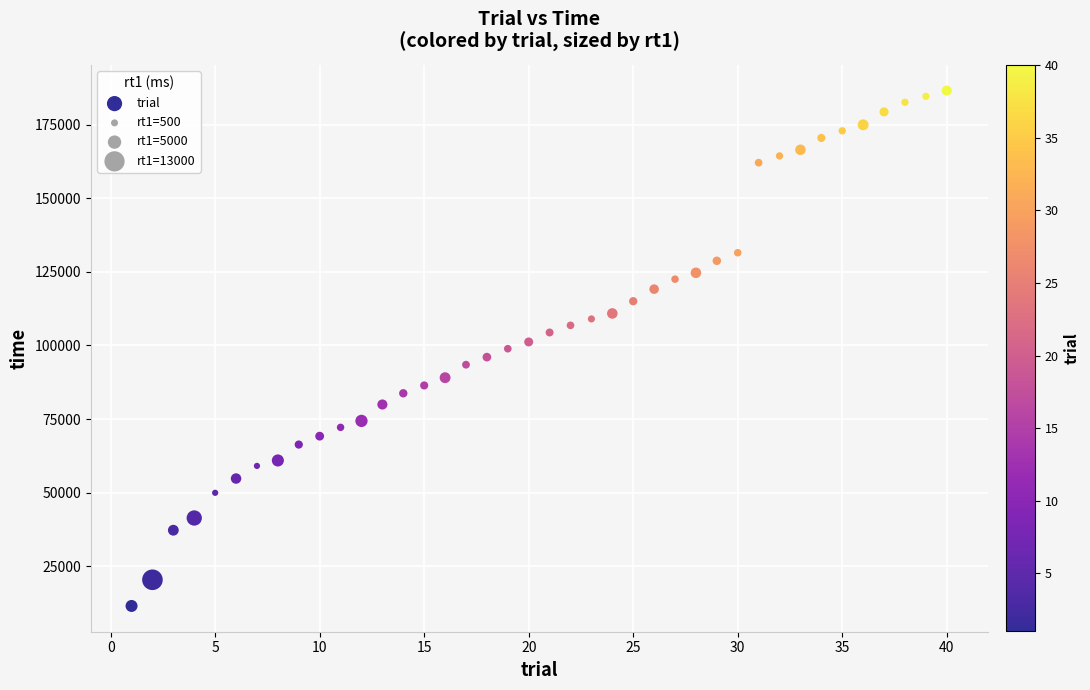

What is the range of X values (max minus min)?

39